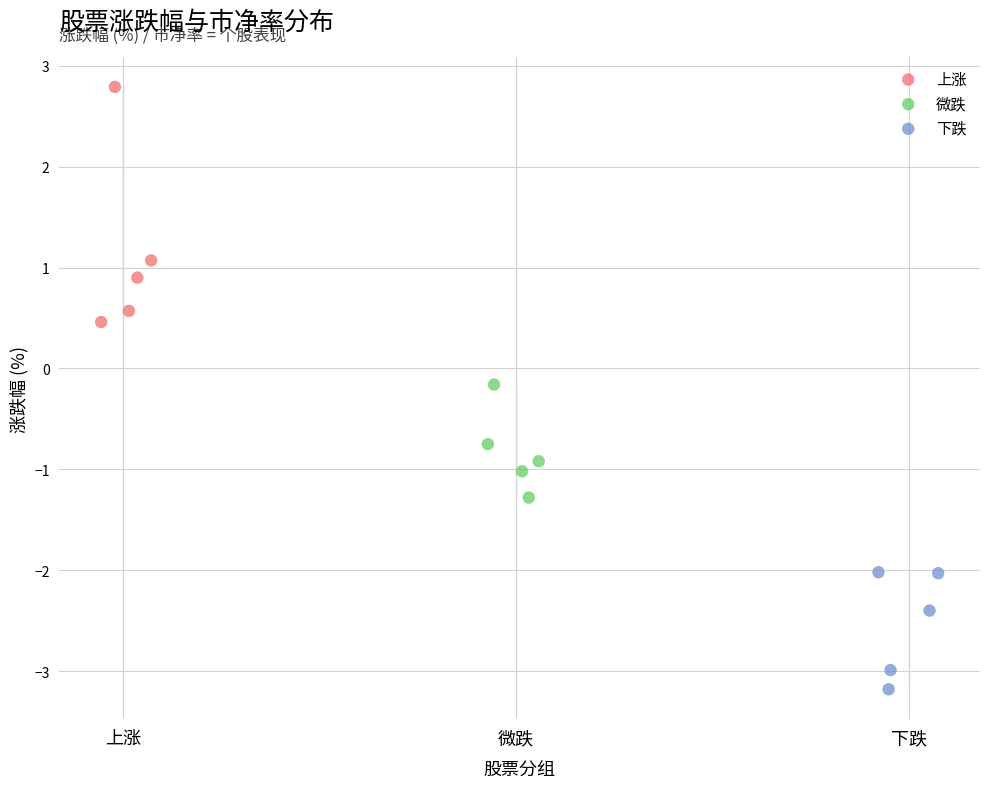

What are all the series names shown in the legend?

上涨, 微跌, 下跌